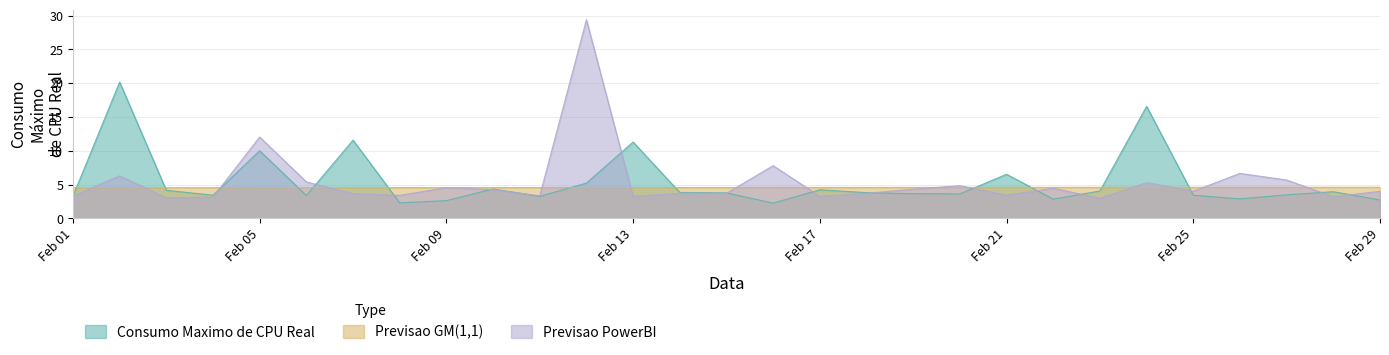

What is the total value across all series at Feb 25?

12.0